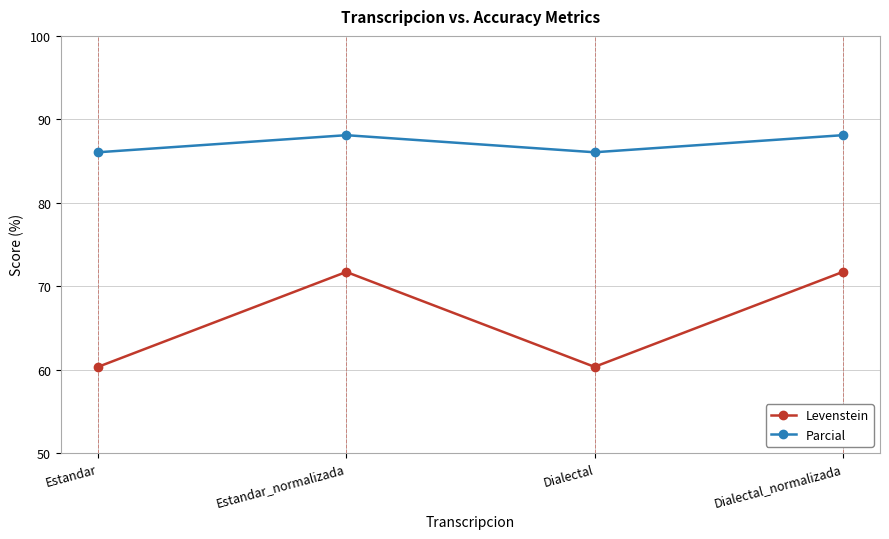

How many interior local valleys does the Levenstein series have?

1